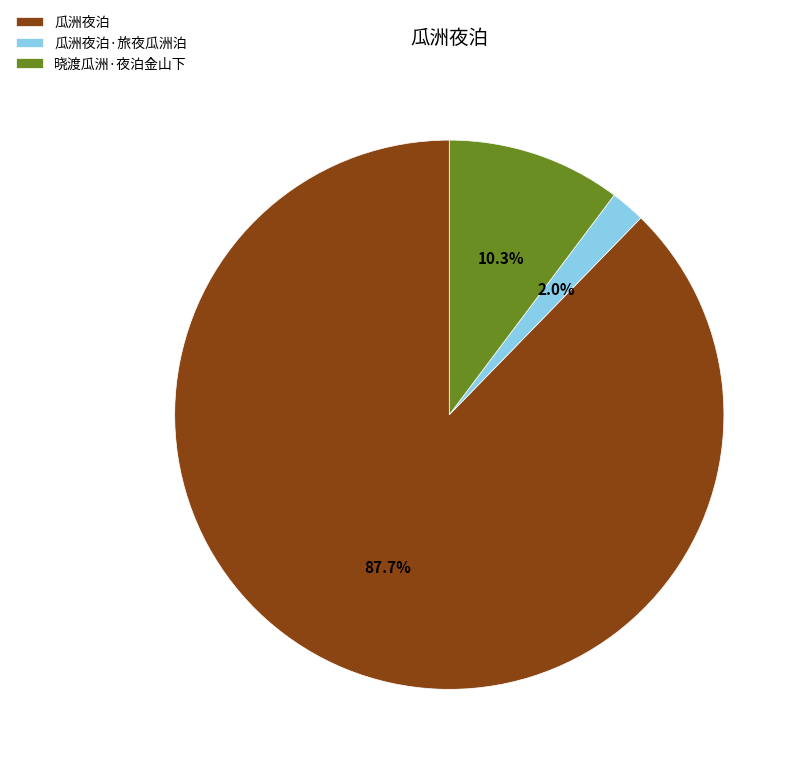

Which slice represents more than half of the pie?

瓜洲夜泊